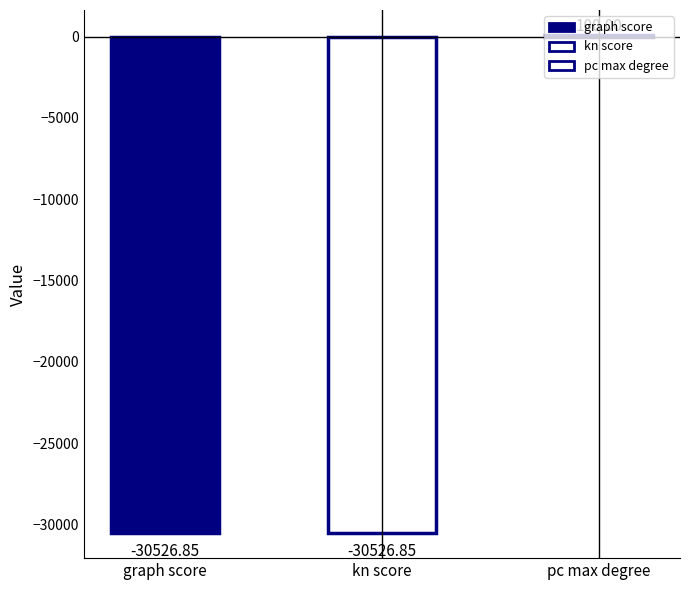

True or false: the data shows 162.1 at pc max degree.

False